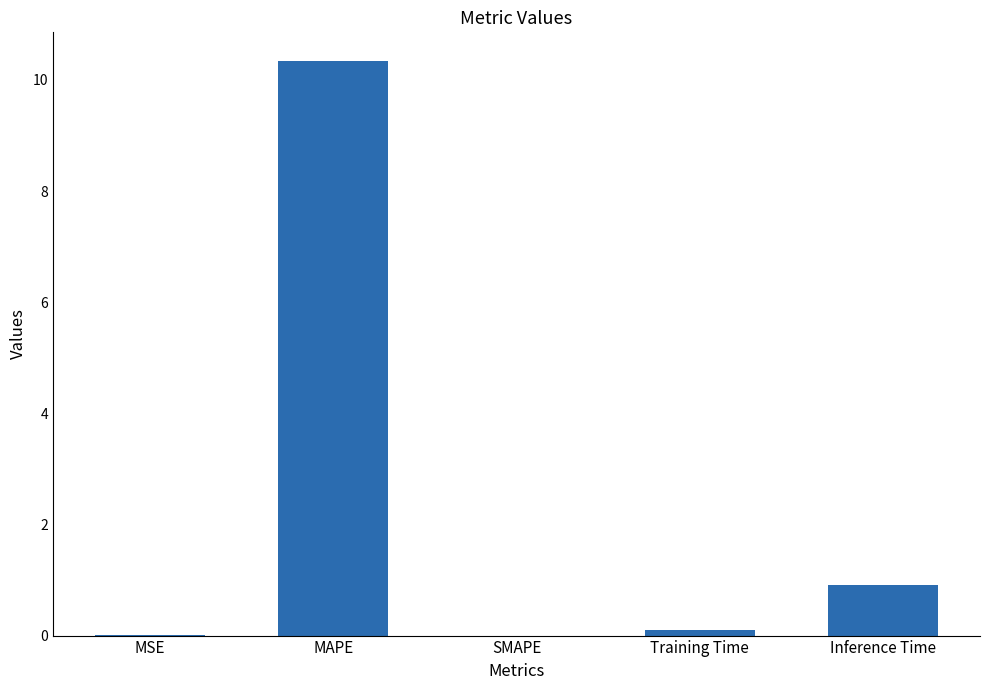

Which has a higher value, MAPE or Training Time?

MAPE